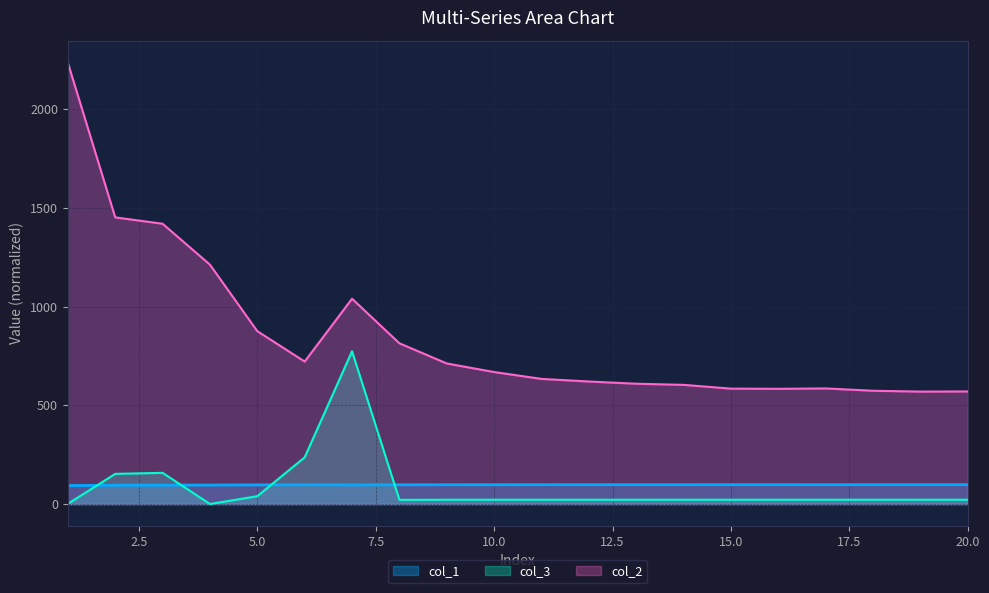

What are all the series names shown in the legend?

col_1, col_3, col_2